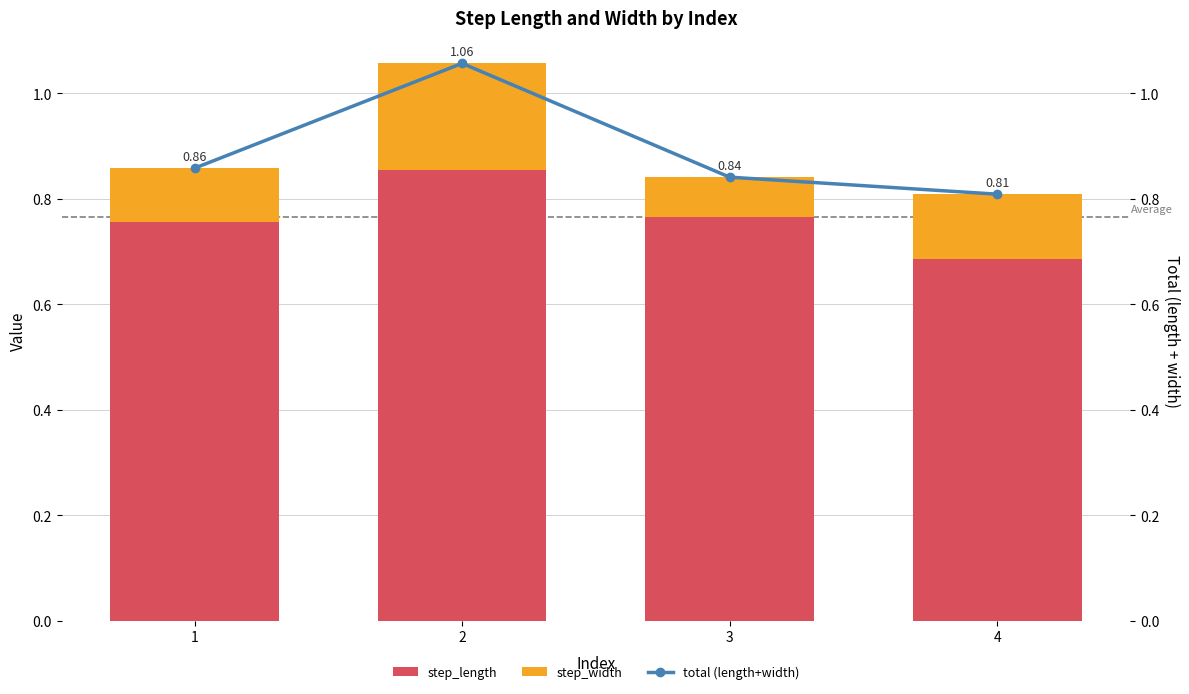

Between 1 and 2, which series saw the biggest shift?

total (length+width)